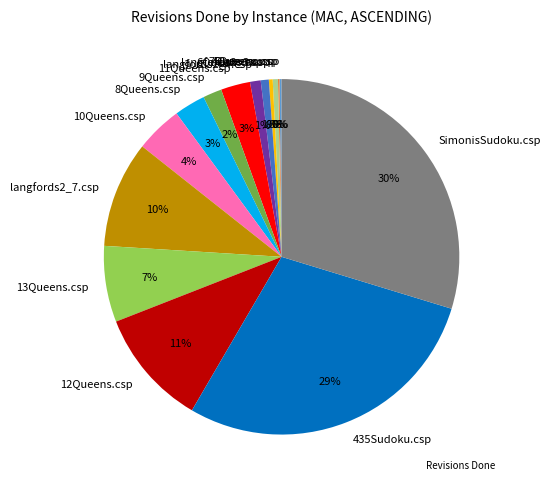

The 6Queens.csp slice represents 1% of the pie. True or false?

True